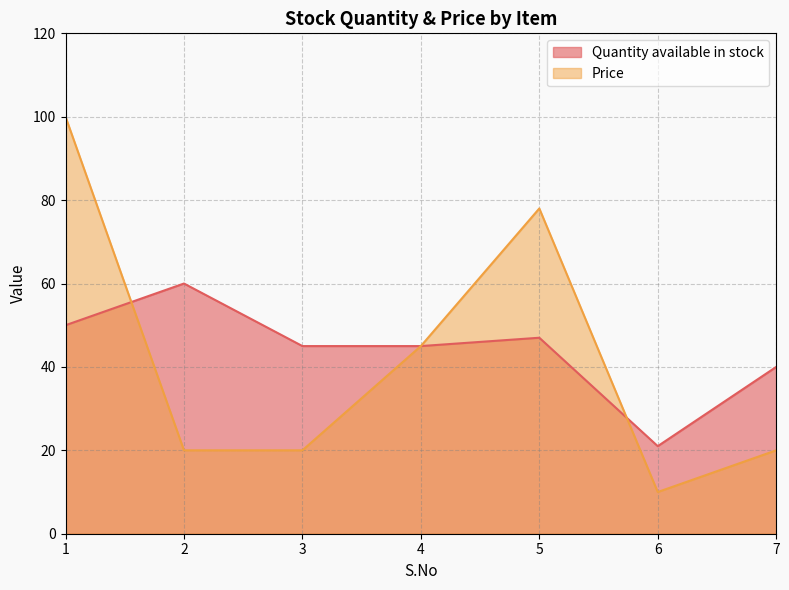

Which series ends up on top after the final intersection of Price and Quantity available in stock?

Quantity available in stock